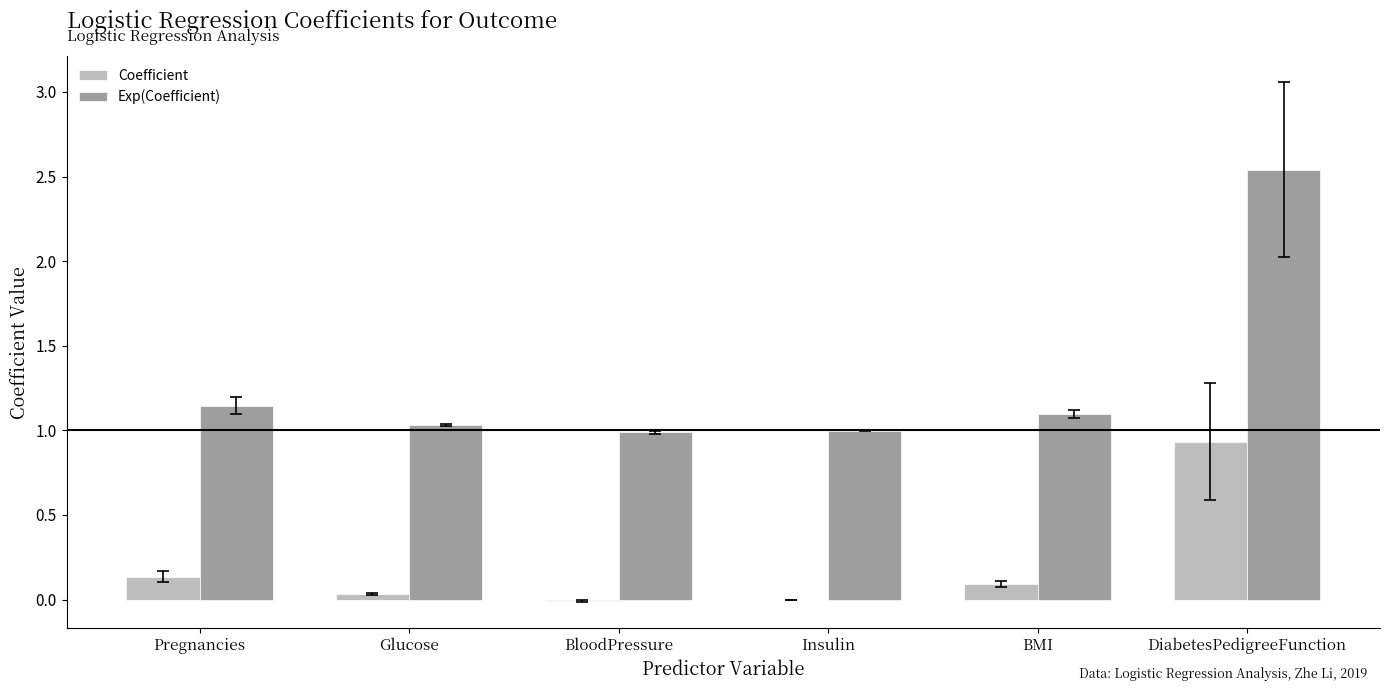

True or false: Exp(Coefficient) has a value of 1.5 at Insulin.

False